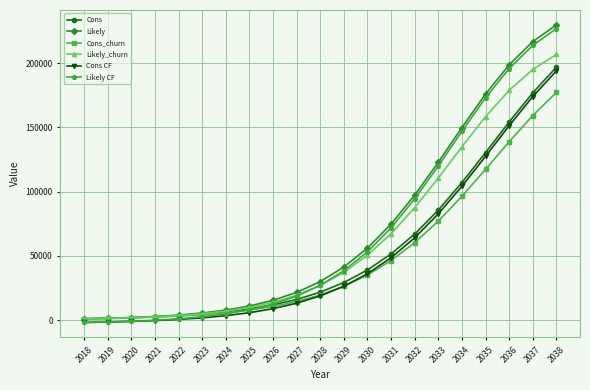

At how many categories does at least one series exceed 16404?

12